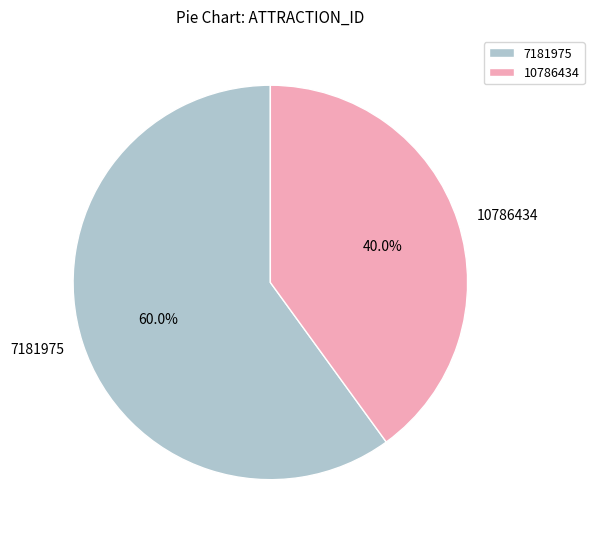

How many segments does this pie chart have?

2